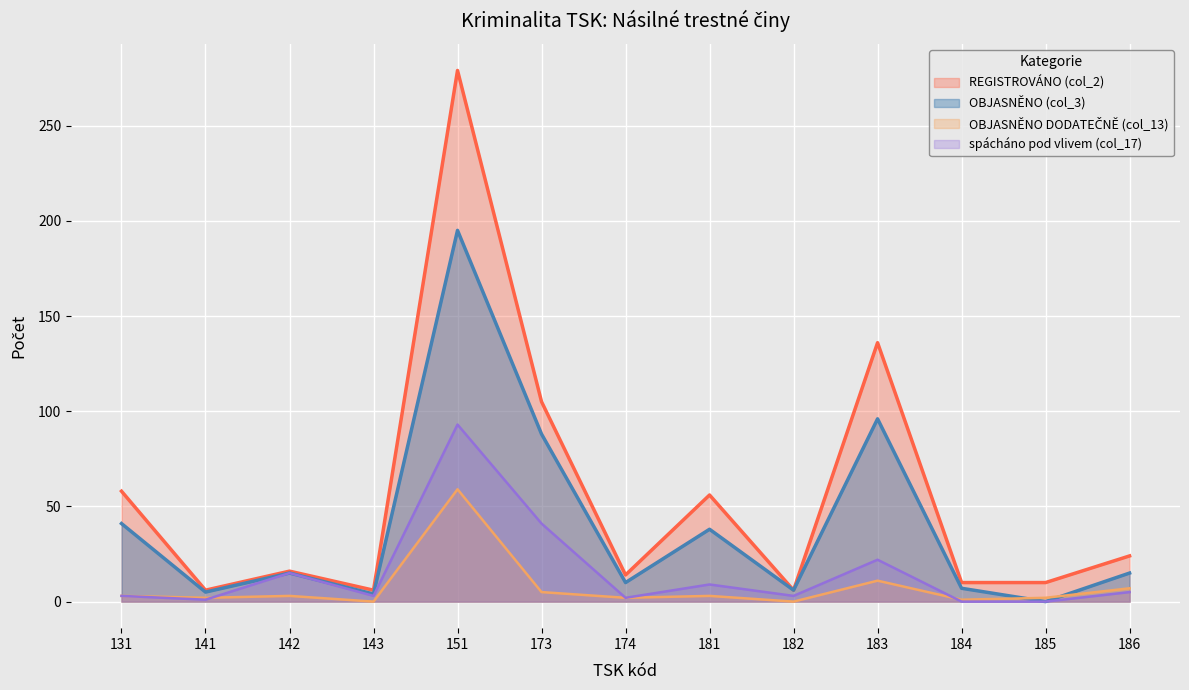

How many values in the OBJASNĚNO (col_3) series are below 15?

6